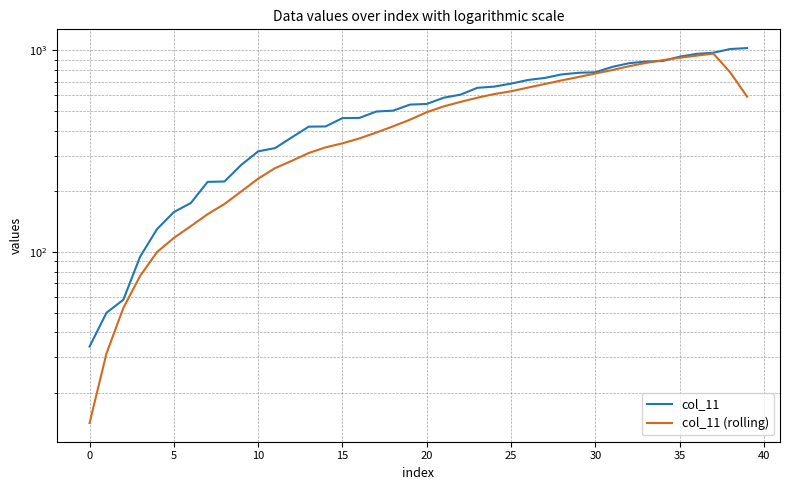

Which series has the largest total across all categories?

col_11